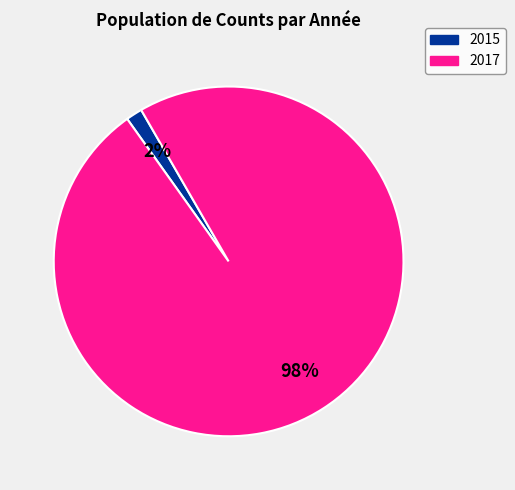

Between 2015 and 2017, which is larger?

2017